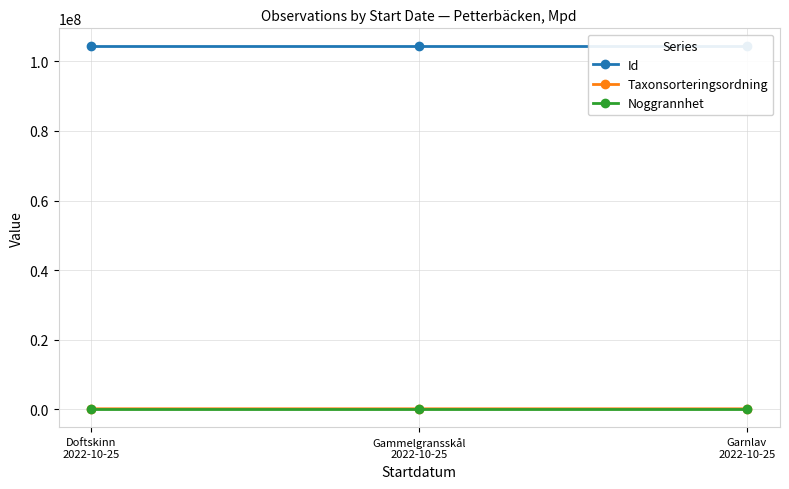

What is the difference between the maximum and minimum values in the Id series?

2